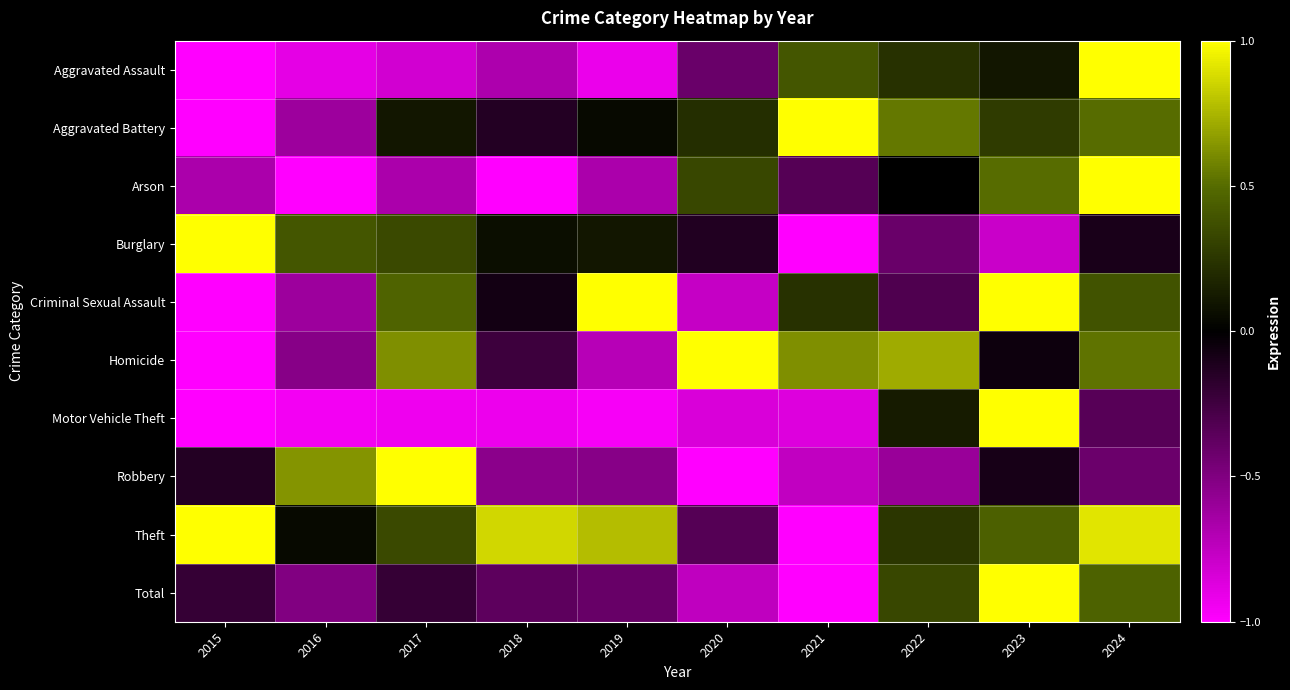

What is the smallest value displayed?

-1.0